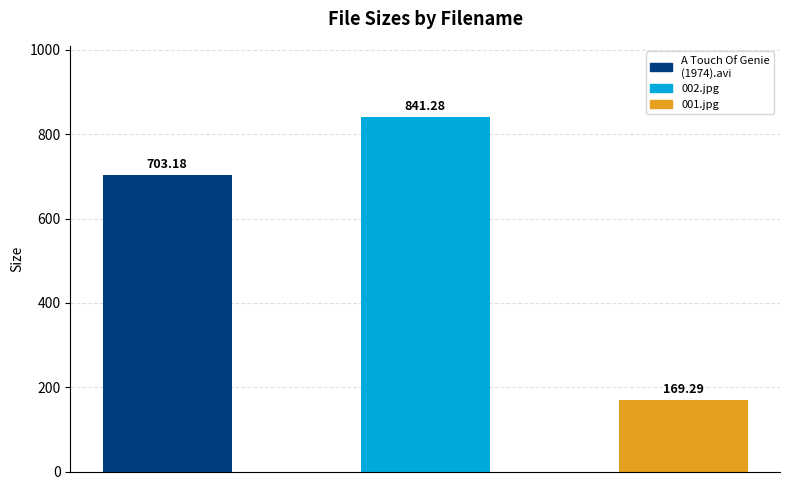

What is the sum of the values at A Touch Of Genie (1974).avi and 001.jpg?

872.5